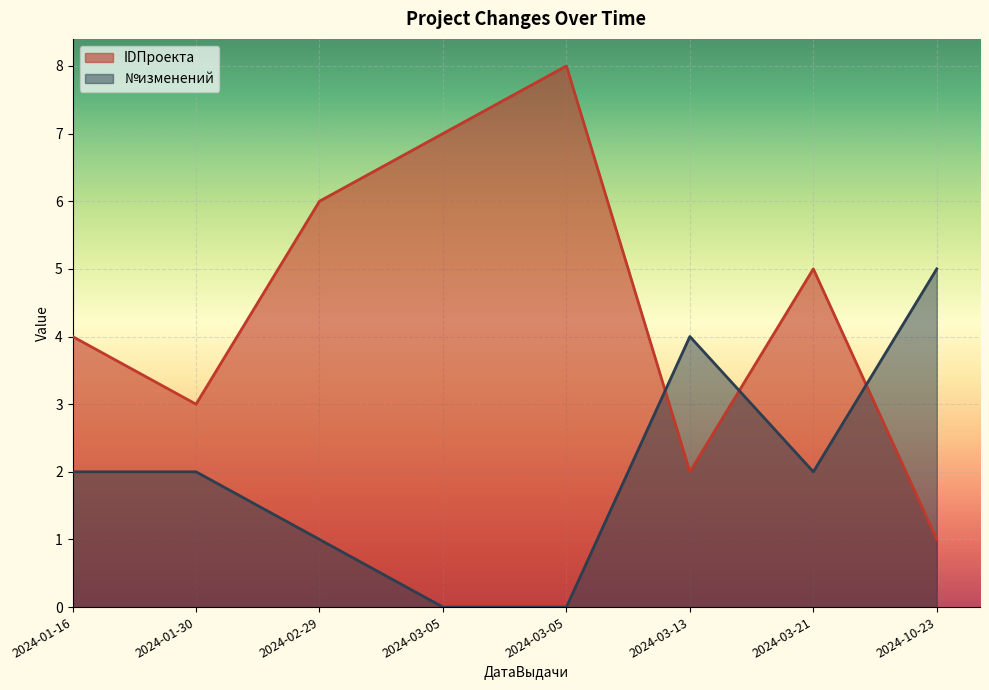

What is the minimum value for IDПроекта?

1